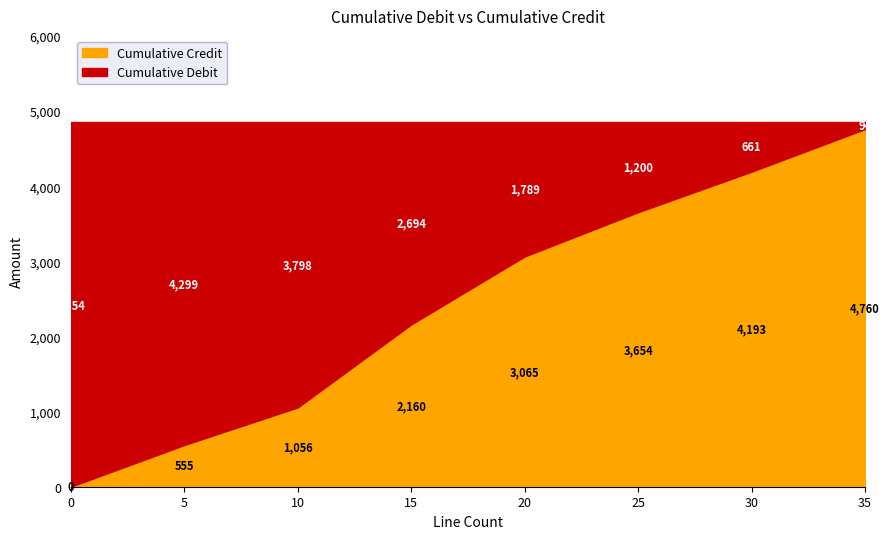

At which label does Cumulative Credit reach its peak?

35